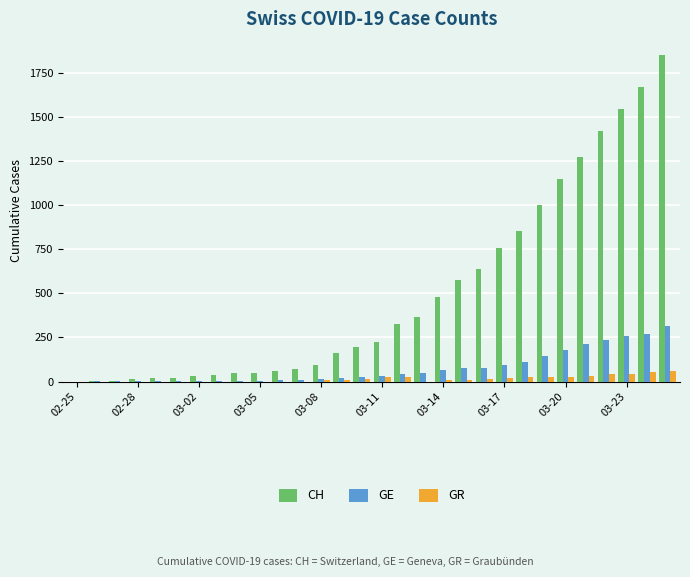

Which series has the largest total across all categories?

CH